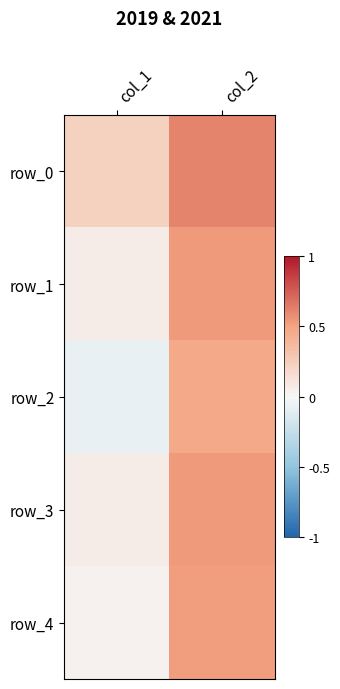

Read the row_4 value at col_2.

0.5